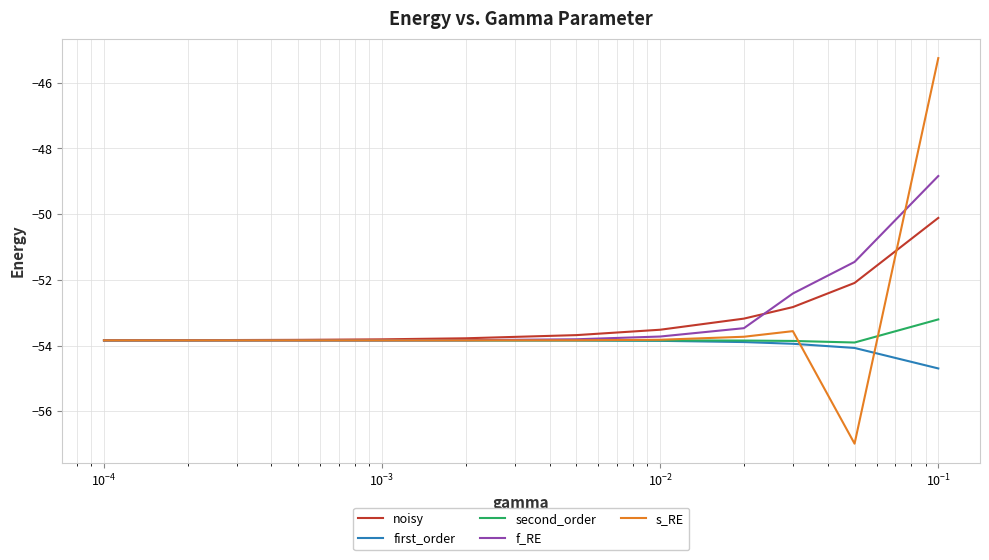

Which series has the widest spread of values?

s_RE